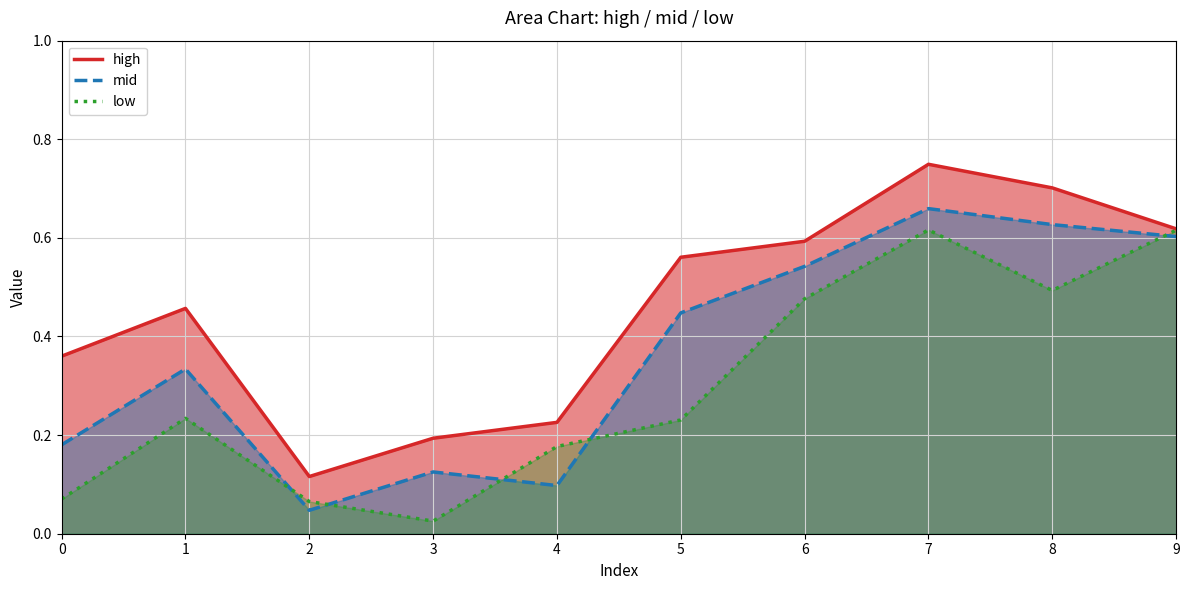

How many interior local valleys does the low series have?

2